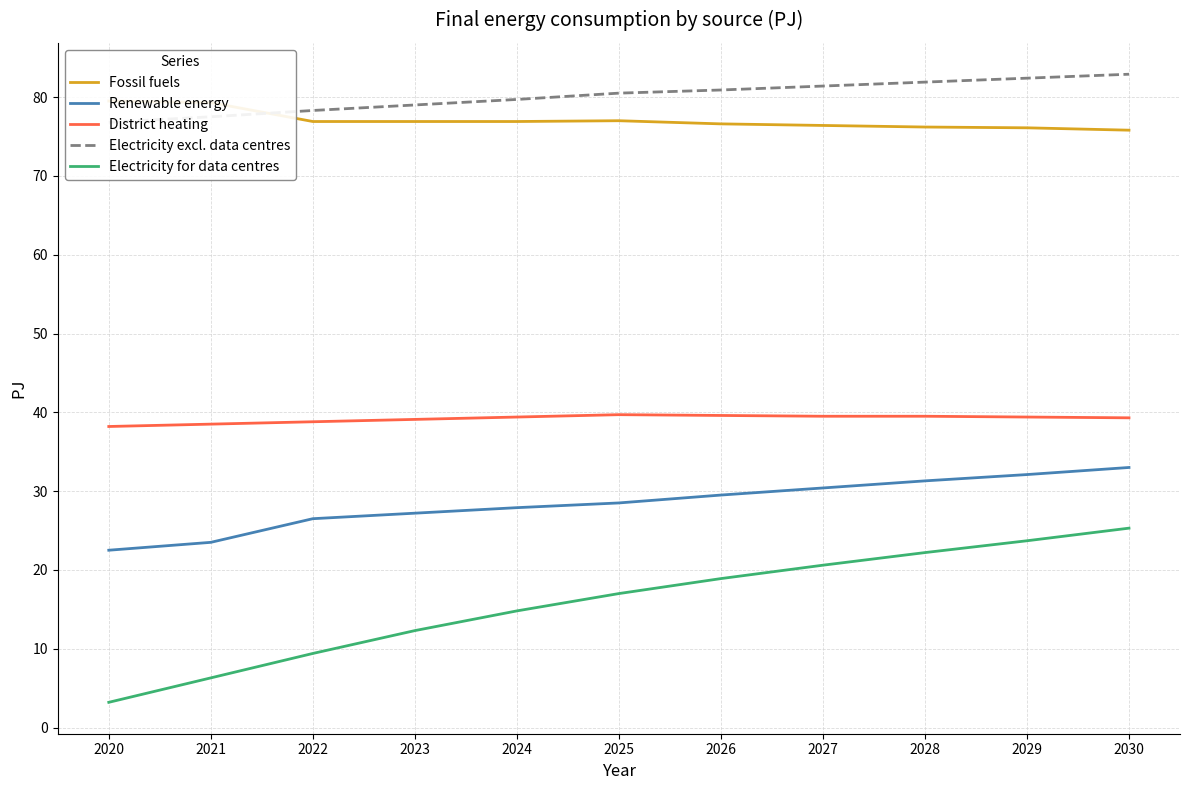

Reading left to right, list all the values displayed in this chart.

Fossil fuels: 2020=79.5	2021=79.3	2022=76.9	2023=76.9	2024=76.9	2025=77.0	2026=76.6	2027=76.4	2028=76.2	2029=76.1	2030=75.8
Renewable energy: 2020=22.5	2021=23.5	2022=26.5	2023=27.2	2024=27.9	2025=28.5	2026=29.5	2027=30.4	2028=31.3	2029=32.1	2030=33.0
District heating: 2020=38.2	2021=38.5	2022=38.8	2023=39.1	2024=39.4	2025=39.7	2026=39.6	2027=39.5	2028=39.5	2029=39.4	2030=39.3
Electricity excl. data centres: 2020=76.8	2021=77.5	2022=78.3	2023=79.0	2024=79.7	2025=80.5	2026=80.9	2027=81.4	2028=81.9	2029=82.4	2030=82.9
Electricity for data centres: 2020=3.2	2021=6.3	2022=9.4	2023=12.3	2024=14.8	2025=17.0	2026=18.9	2027=20.6	2028=22.2	2029=23.7	2030=25.3